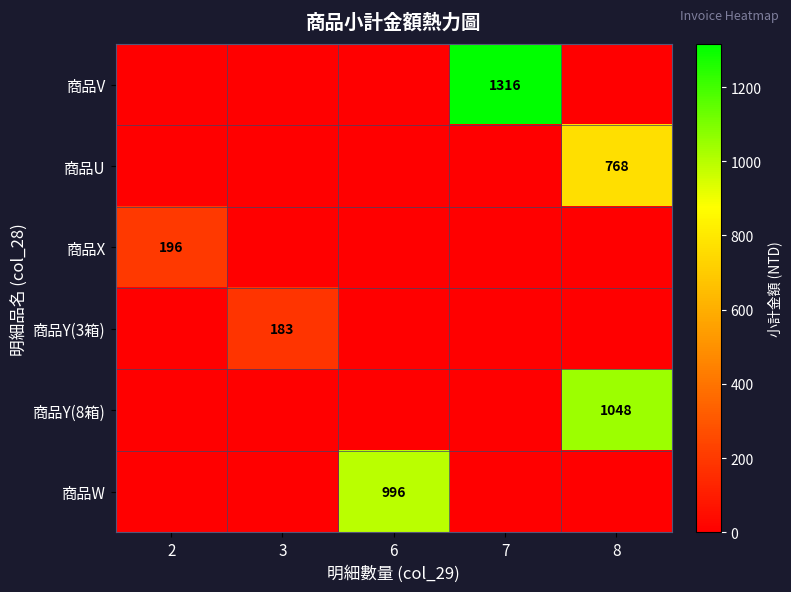

Rank the series by their maximum value, from lowest to highest.

商品Y(3箱), 商品X, 商品U, 商品W, 商品Y(8箱), 商品V